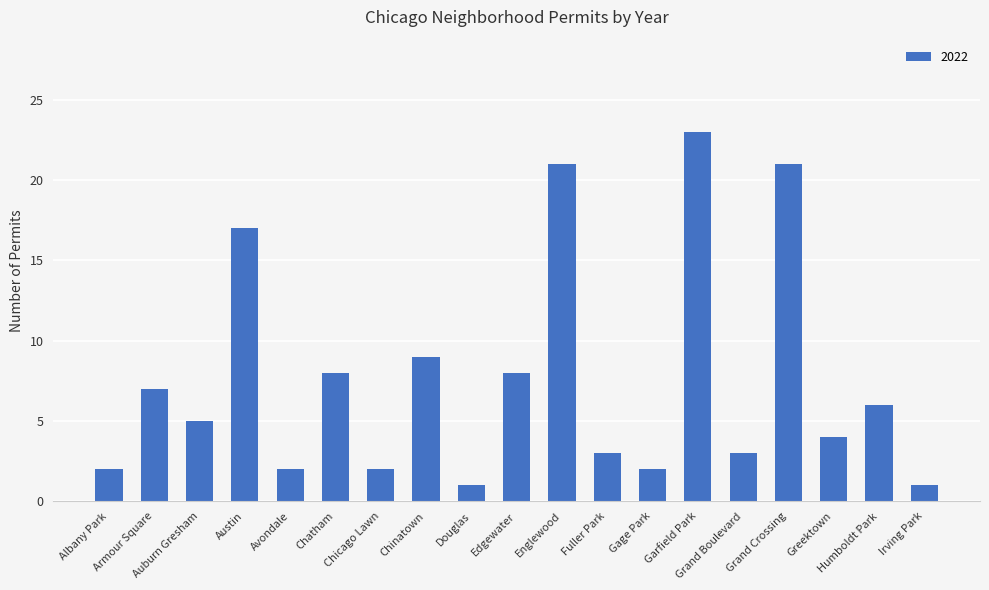

What is the average value?

8